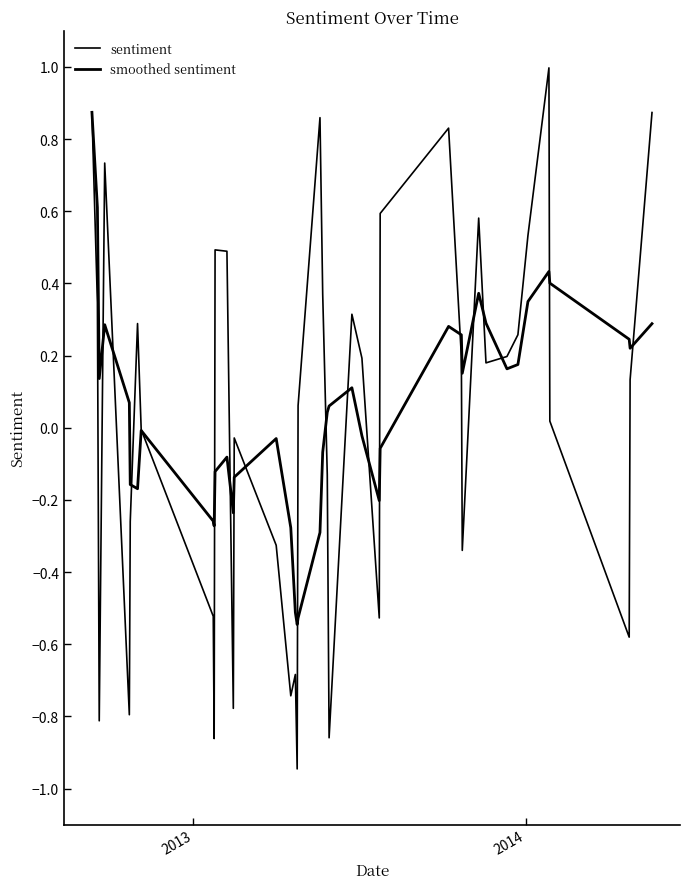

Does the chart have visible grid lines?

No